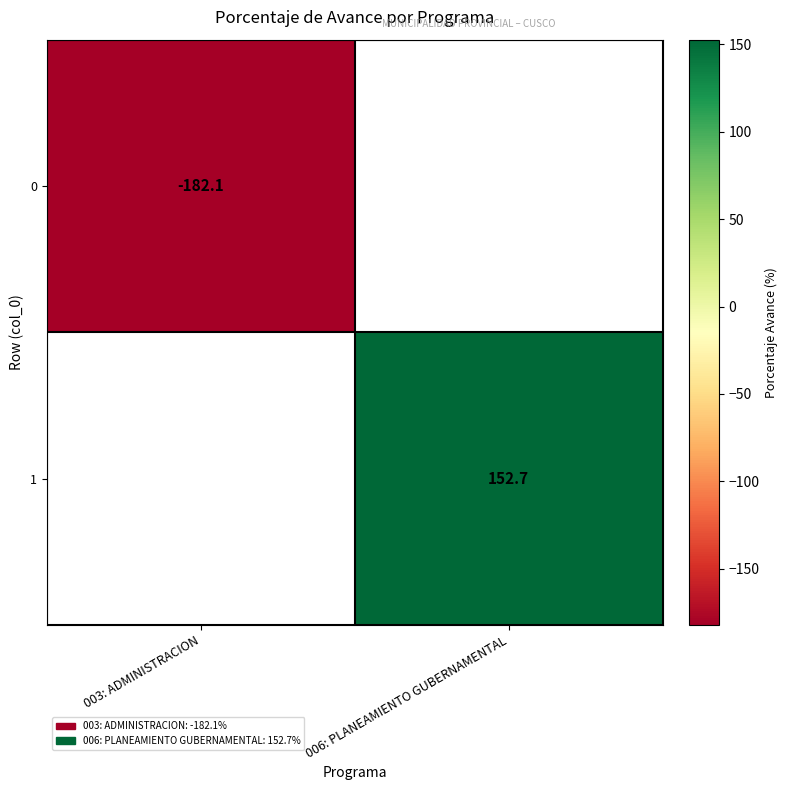

The value of 0 at 003: ADMINISTRACION is -272.7. True or false?

False